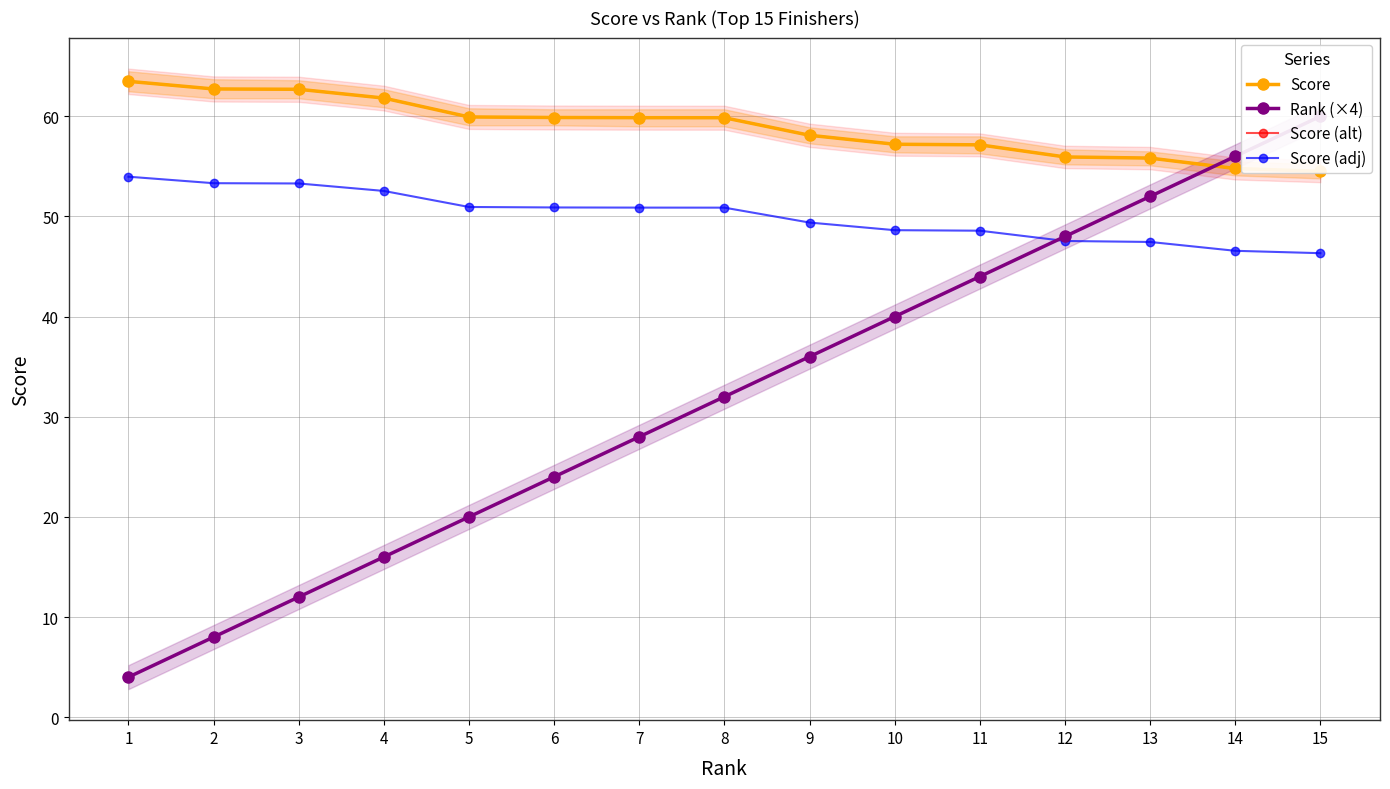

What is the spread (max minus min) of values at 5?

39.9